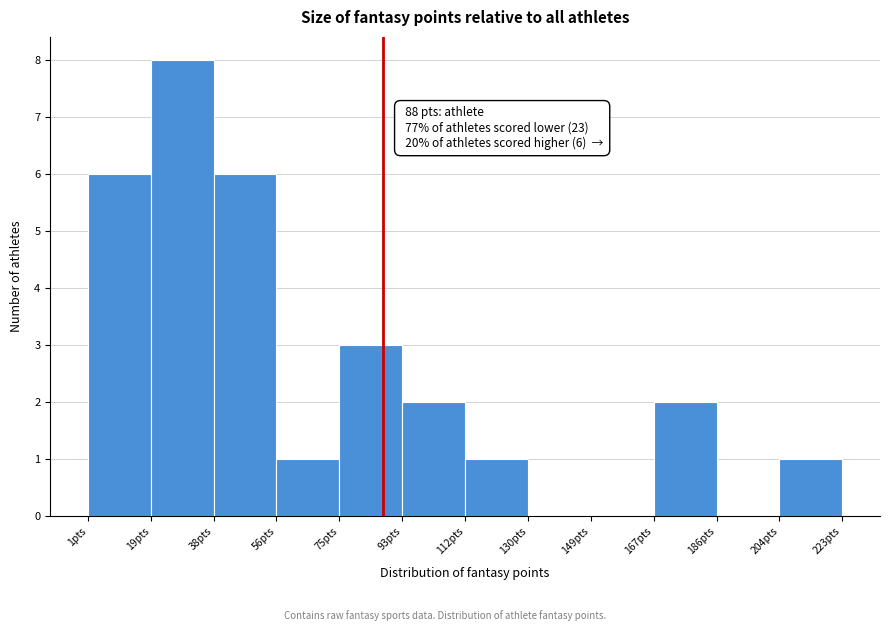

Over which range of the x-axis is the bar tallest?

19.5 to 38.0